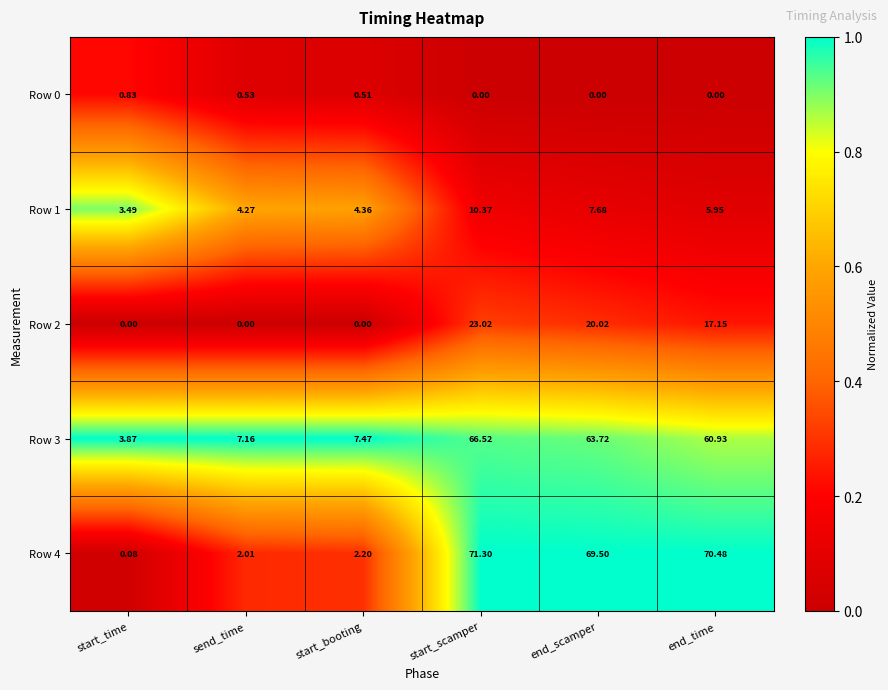

Where is Row 3 nearest to the value 35?

end_time